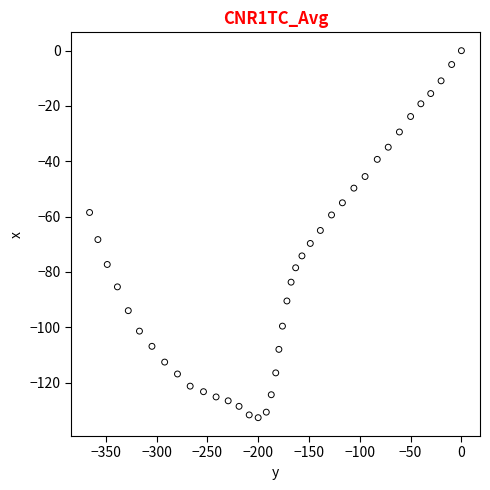

What is the range of X values (max minus min)?

365.9